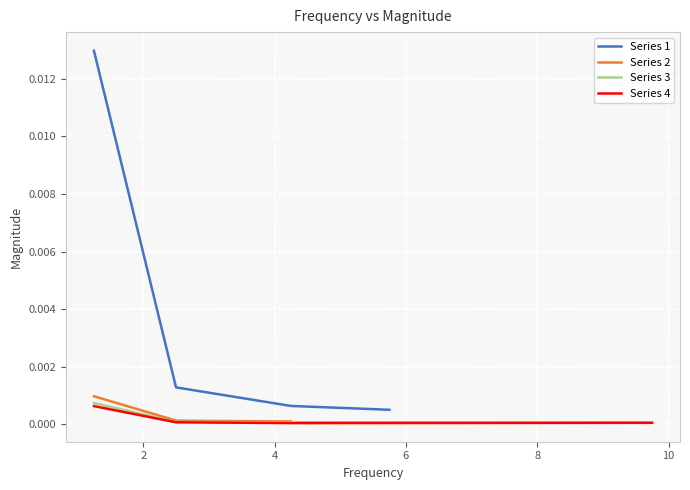

True or false: Series 3 and Series 1 cross at least once.

False